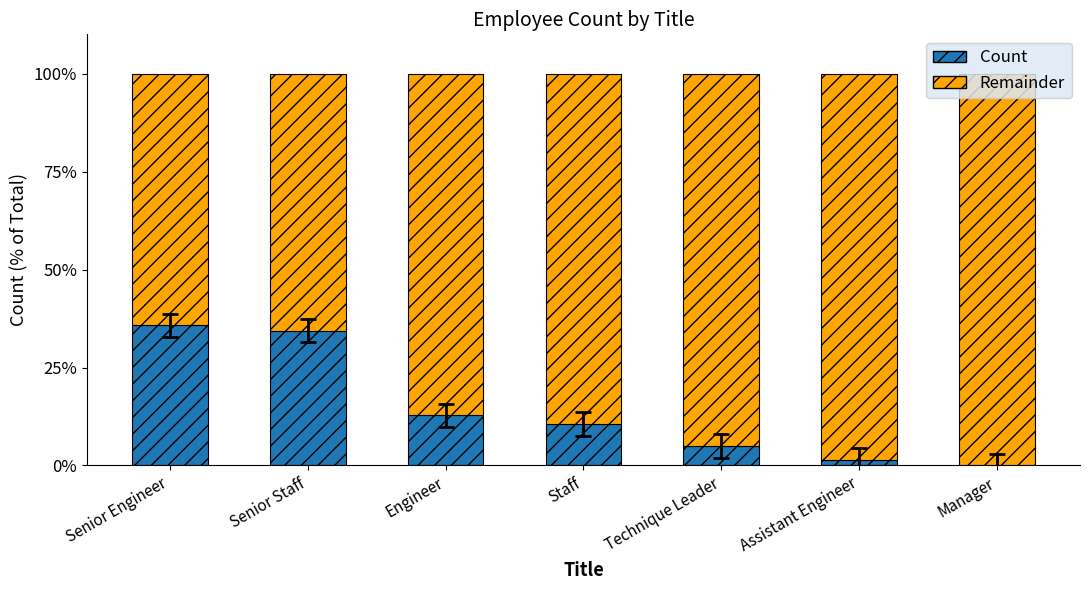

What is the approximate value of Count at Senior Staff?

34.4